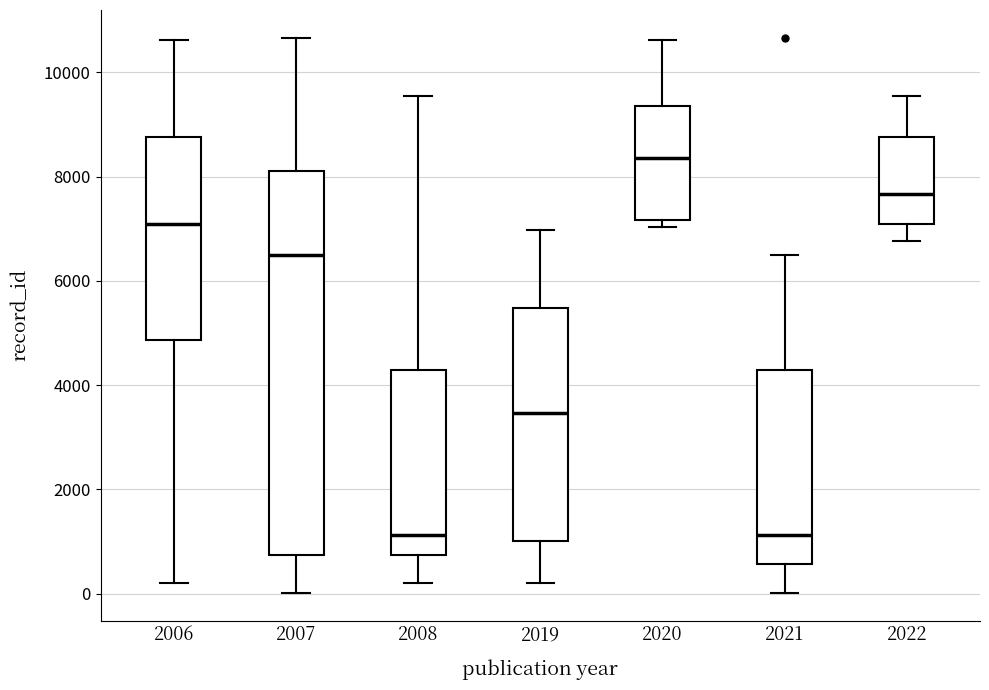

Comparing the boxes themselves (not the whiskers), which one is the tallest?

2007